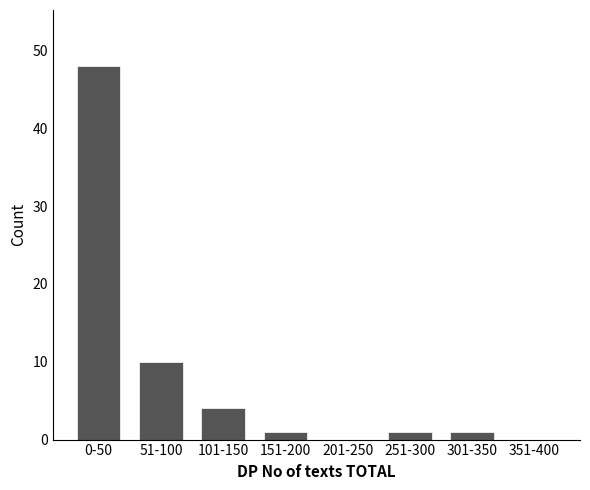

Reading right to left, extract all data points from this chart.

351-400=0	301-350=1	251-300=1	201-250=0	151-200=1	101-150=4	51-100=10	0-50=48